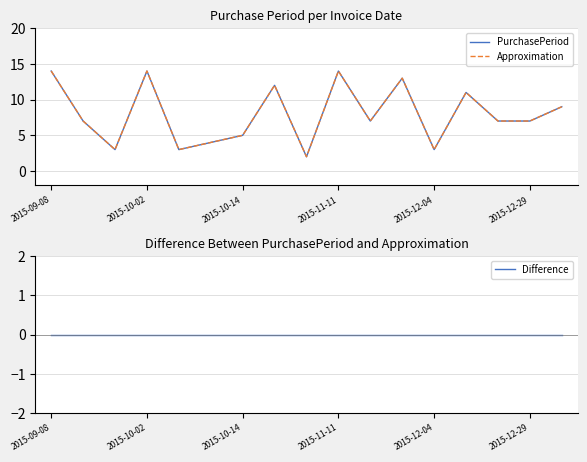

What are all the series names shown in the legend?

PurchasePeriod, Approximation, Difference